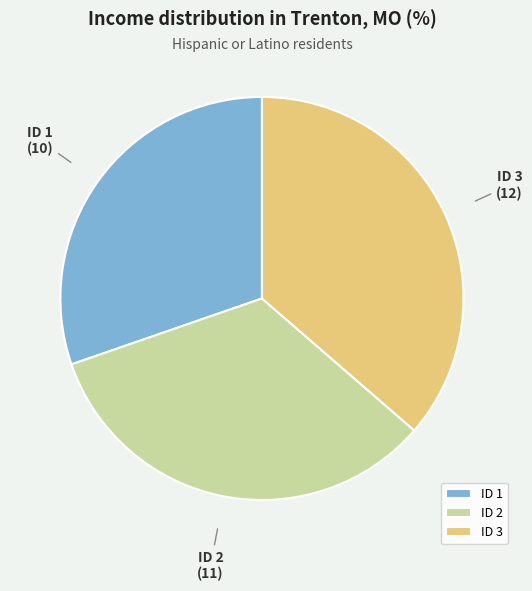

Between ID 2 and ID 1, which is larger?

ID 2